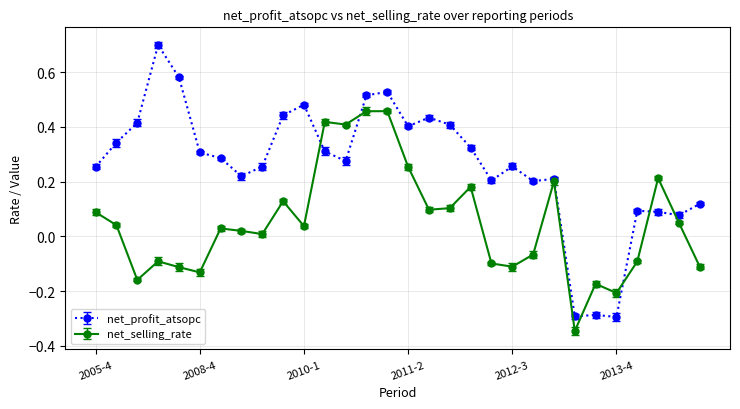

Which series has the widest spread of values?

net_profit_atsopc